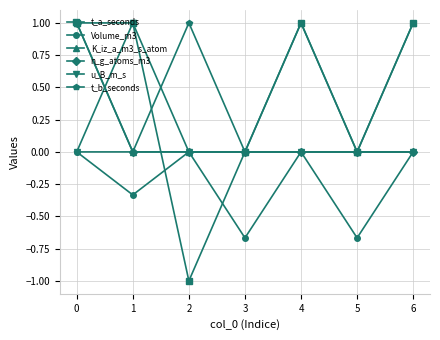

What is the difference between the maximum and minimum values in the t_b_seconds series?

1.0